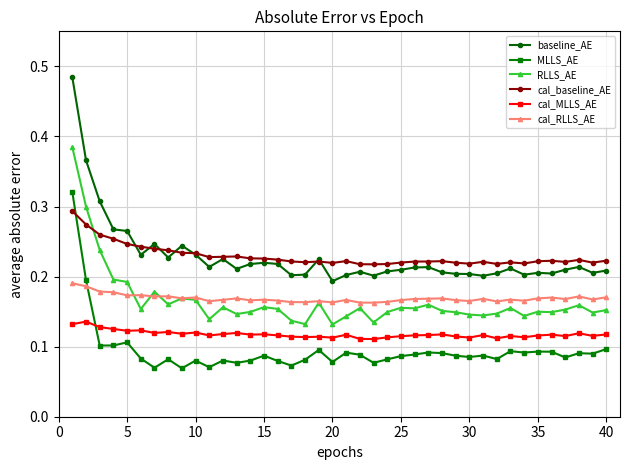

True or false: cal_baseline_AE has more than 2 points higher than both neighbors.

True